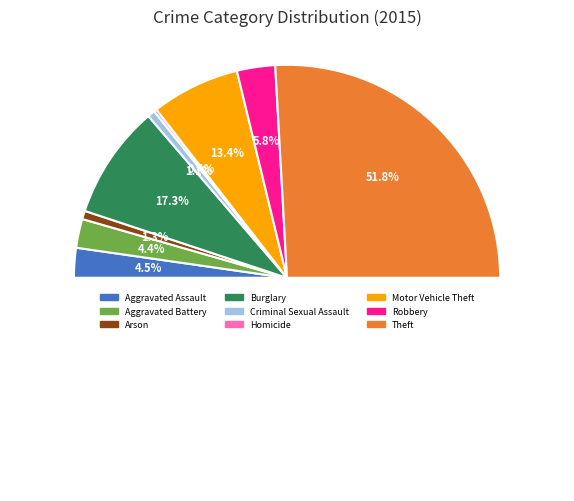

Which slice is the largest?

Theft